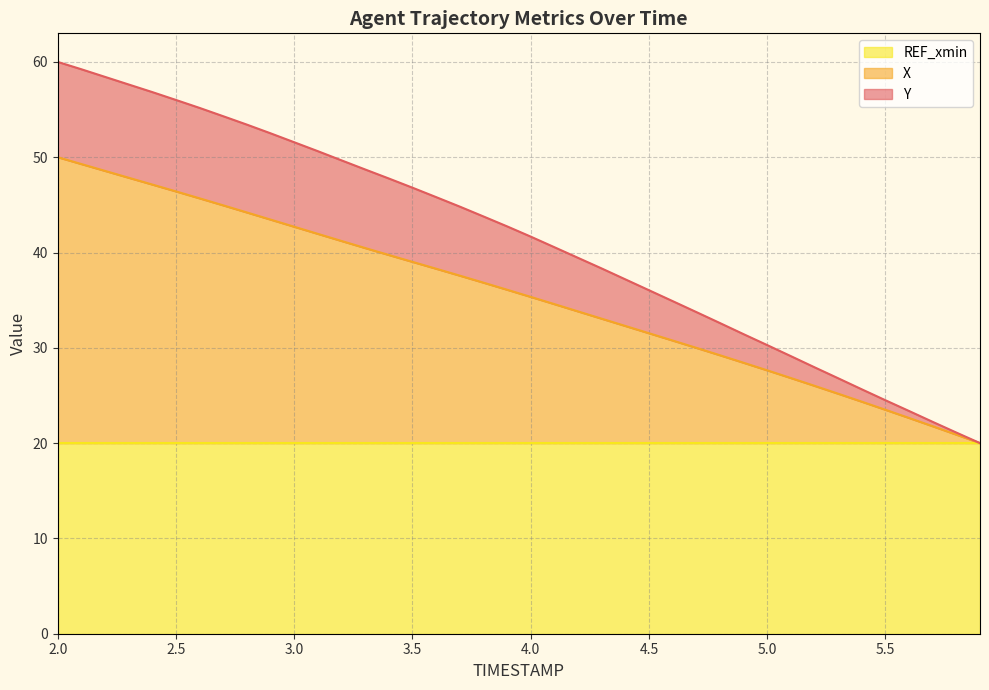

True or false: Y and X cross at least once.

False